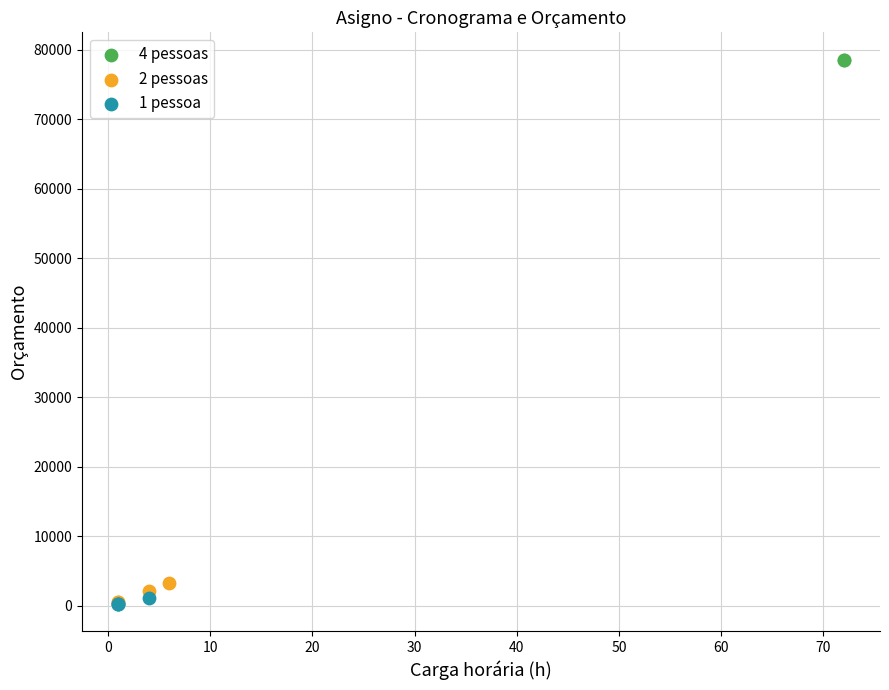

What are all the series names shown in the legend?

4 pessoas, 2 pessoas, 1 pessoa